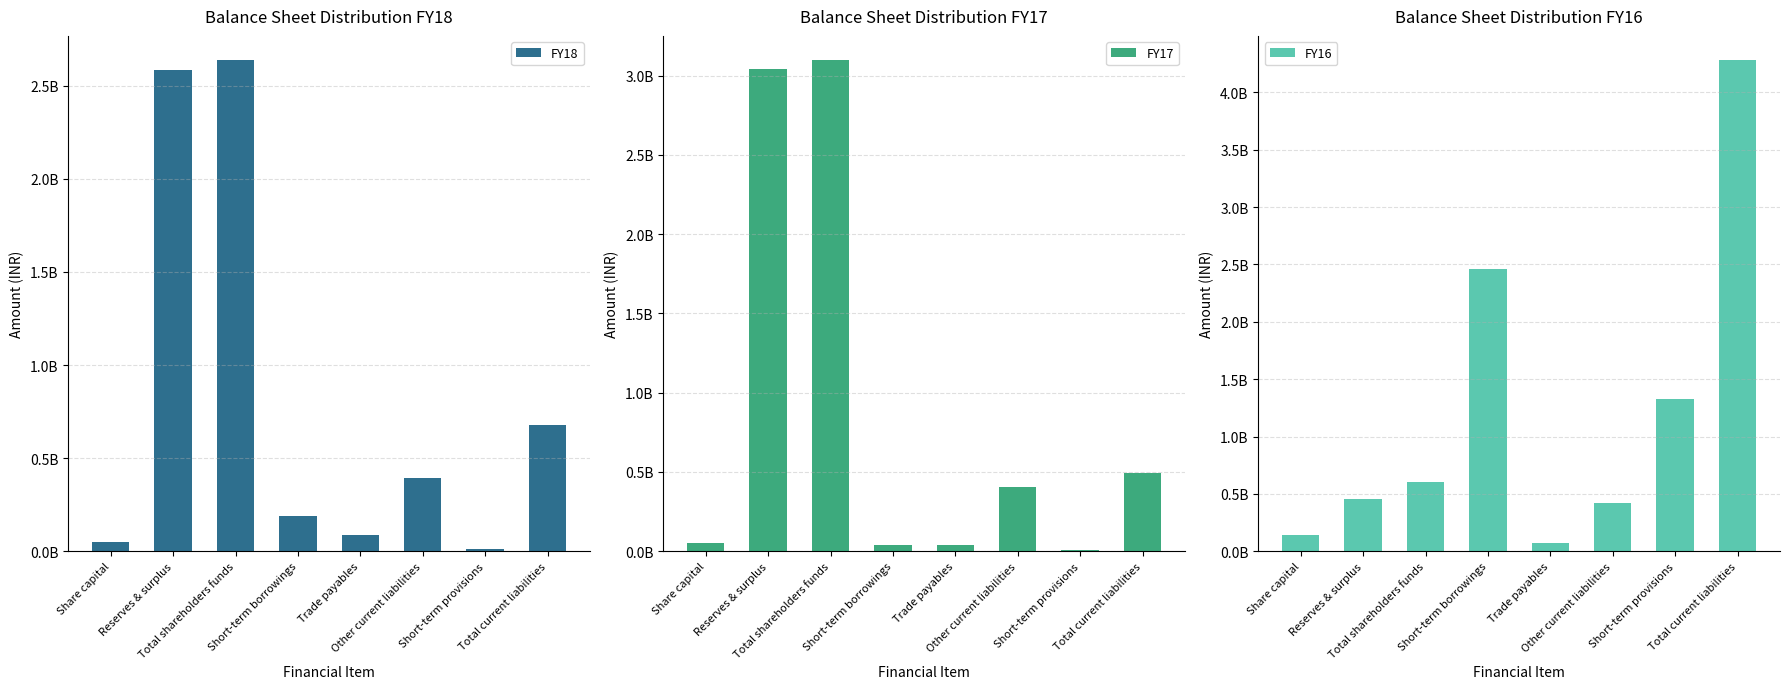

What is the maximum value shown in the chart?

4277670000